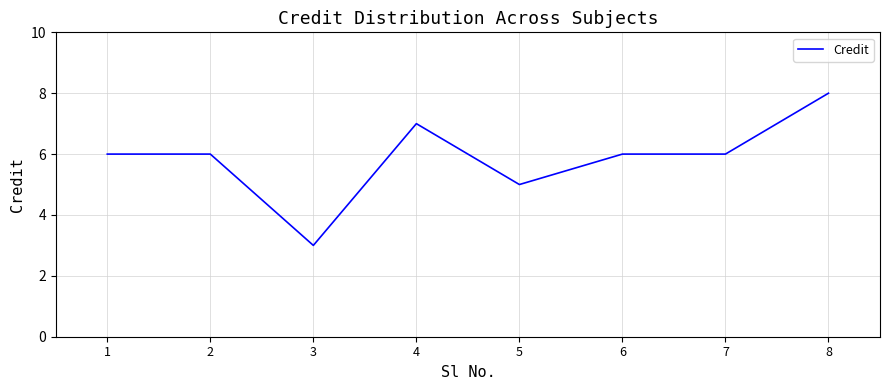

What is the change in value from 2 to 5?

-1